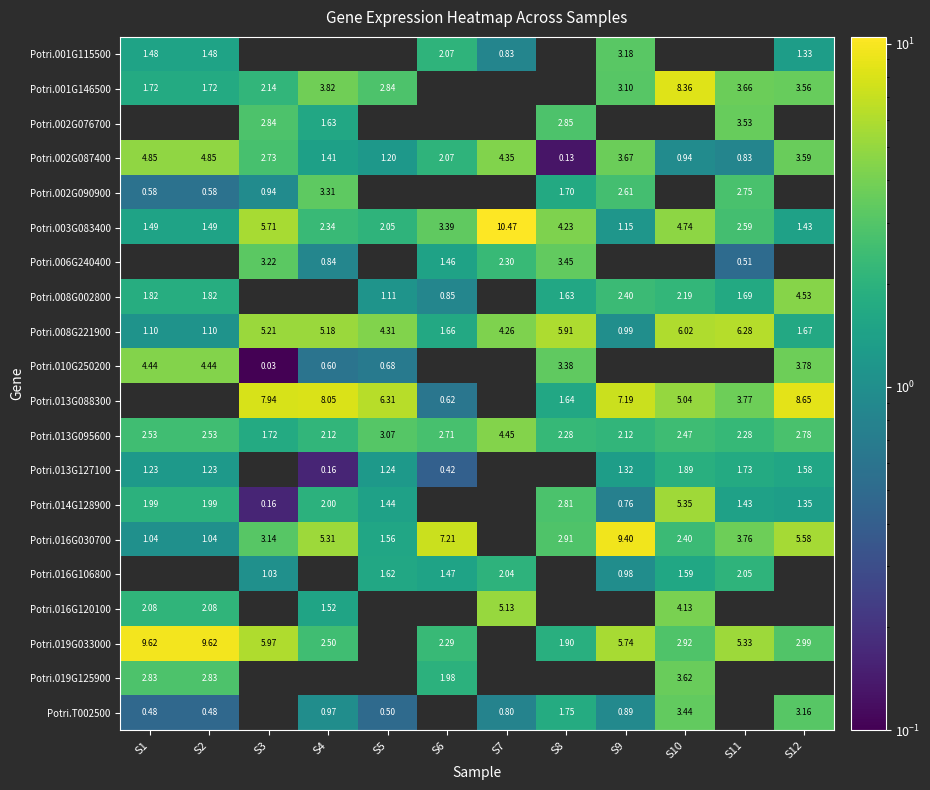

Is the value of Potri.013G127100 at S2 greater than the value of Potri.002G087400 at S3?

No